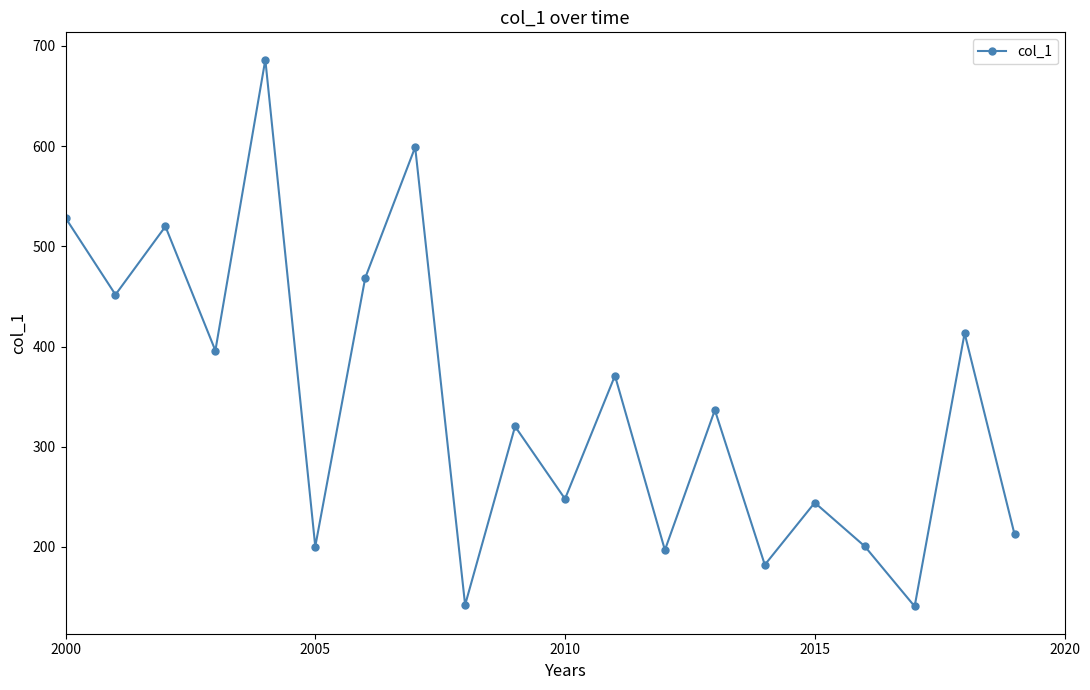

What is the value of the 20th point from the left?

212.6